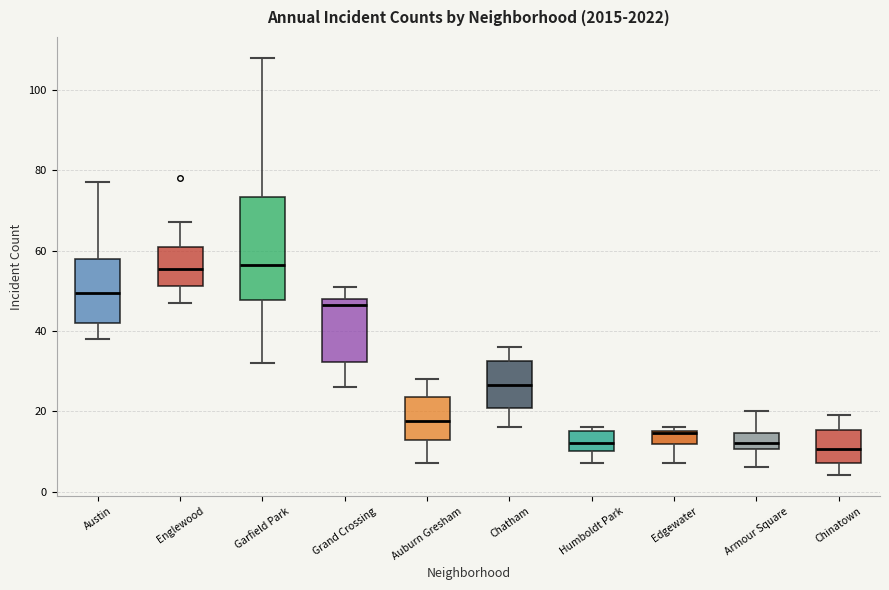

Comparing the boxes themselves (not the whiskers), which one is the tallest?

Garfield Park